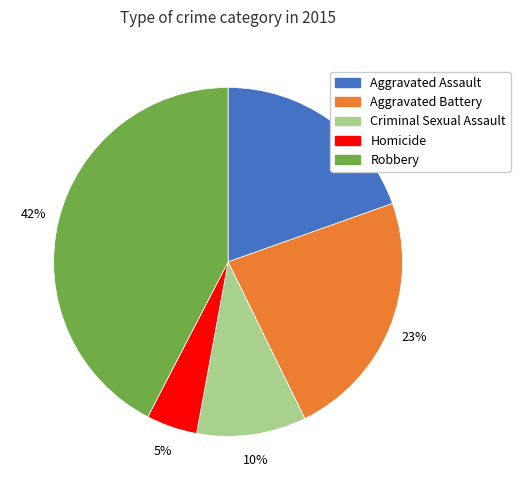

How many slices are in this pie chart?

5